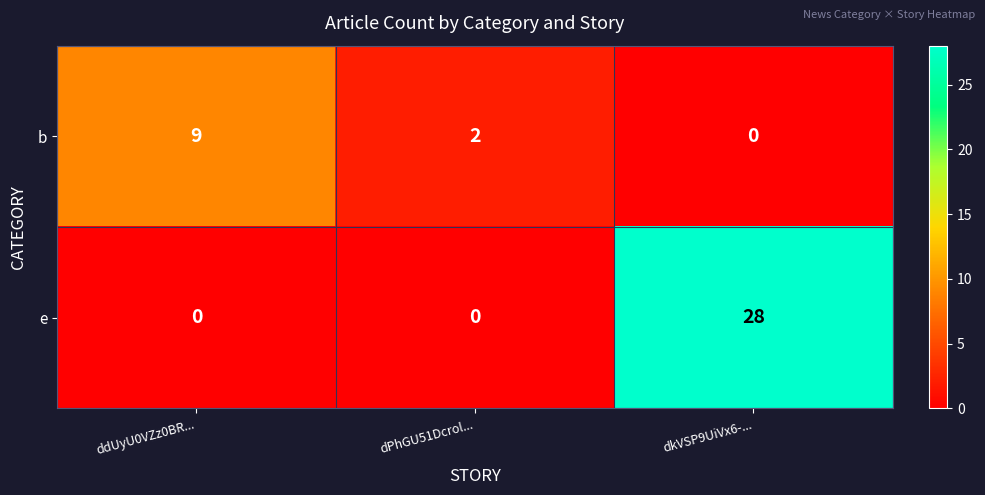

Which label corresponds to the largest value in the chart?

dkVSP9UiVx6-...